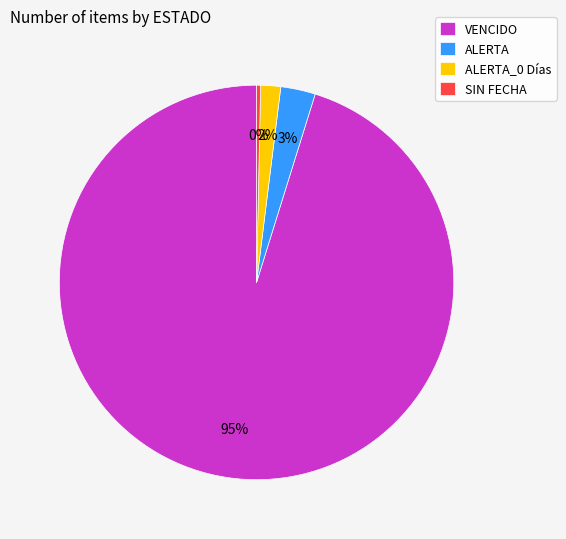

Combined, do ALERTA_0 Días and VENCIDO account for over 50%?

Yes